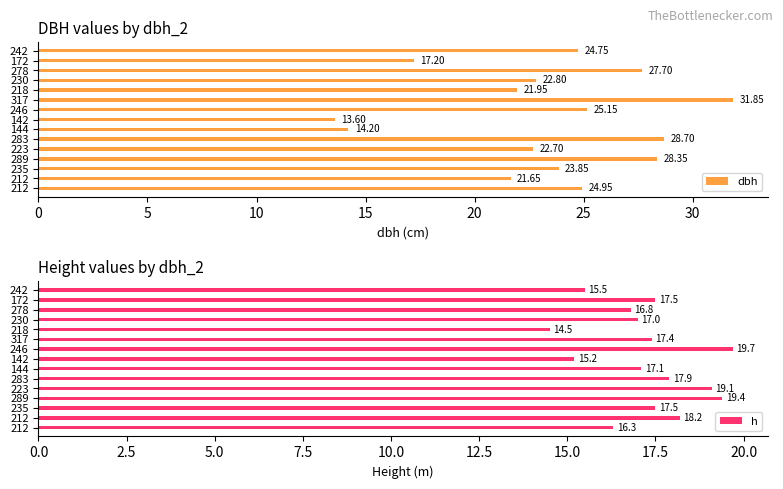

Read the h value at 212.

16.3